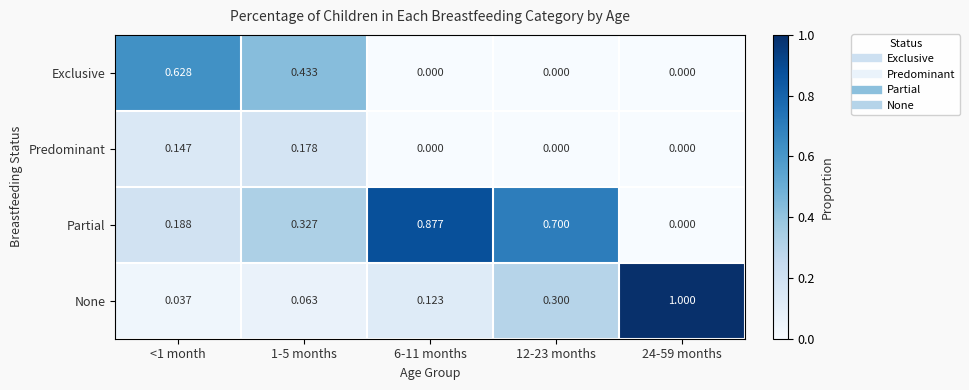

Which series has the largest total across all categories?

Partial